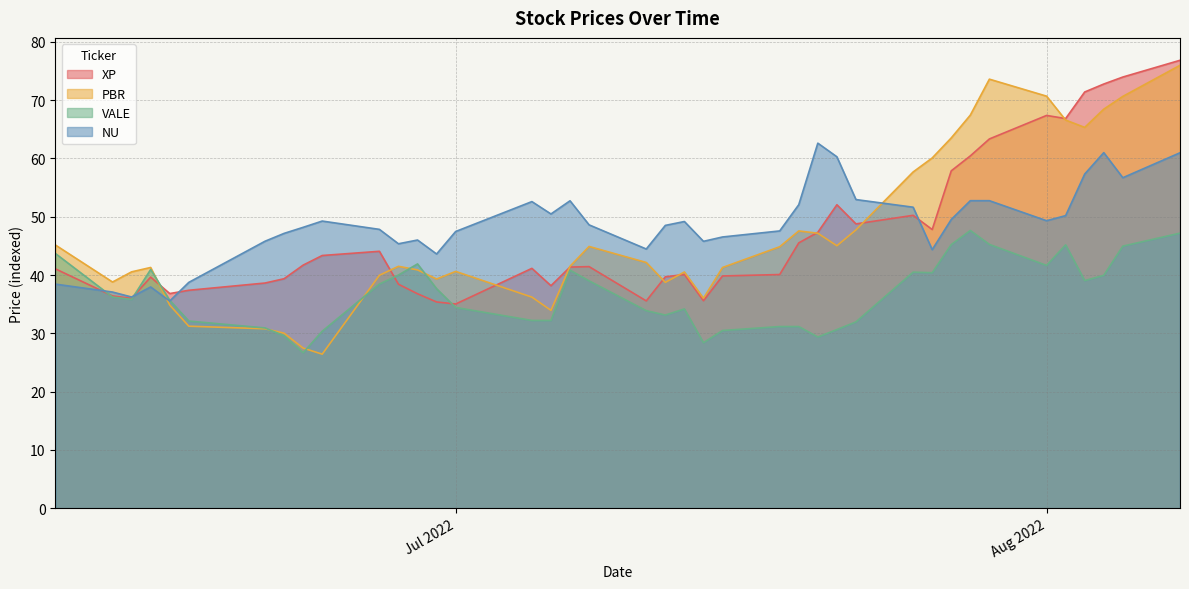

Which series has the widest spread of values?

PBR